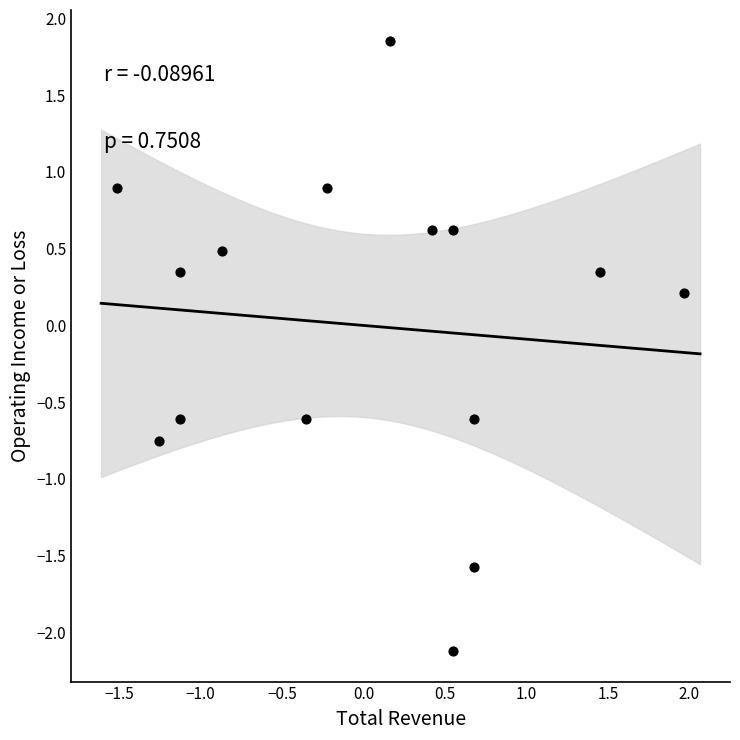

What is the range of X values (max minus min)?

3.5